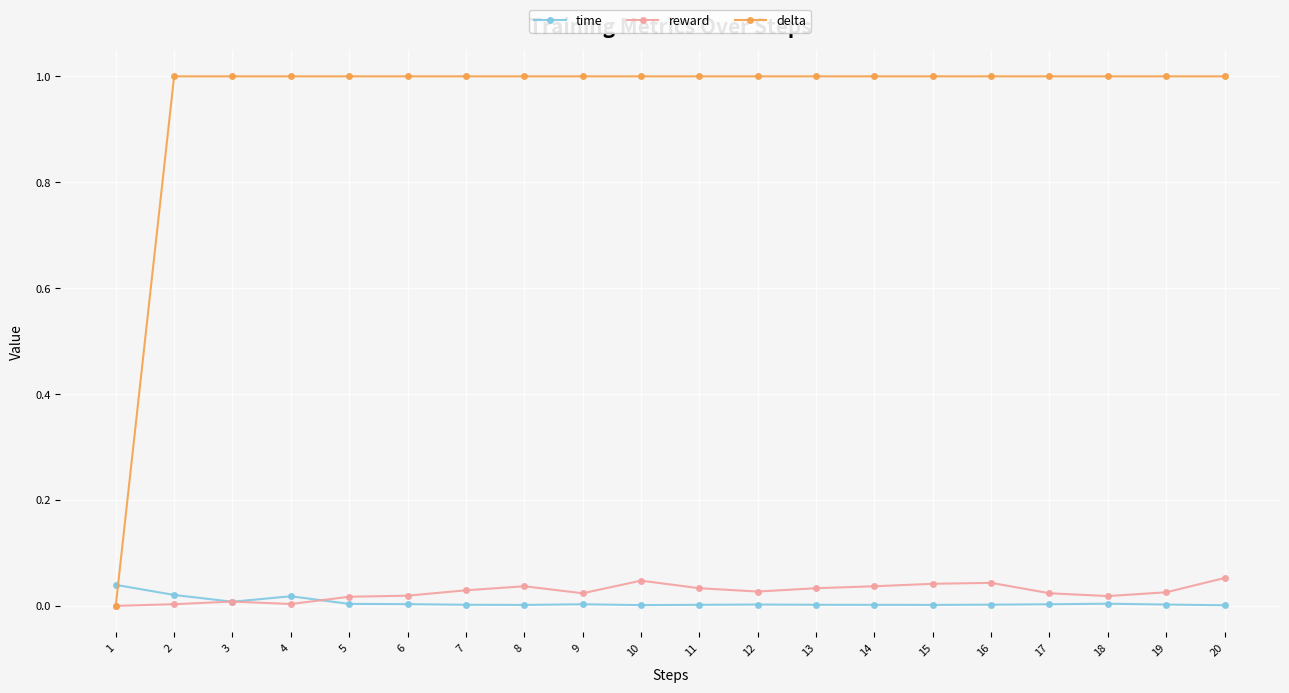

Which series has the largest total across all categories?

delta